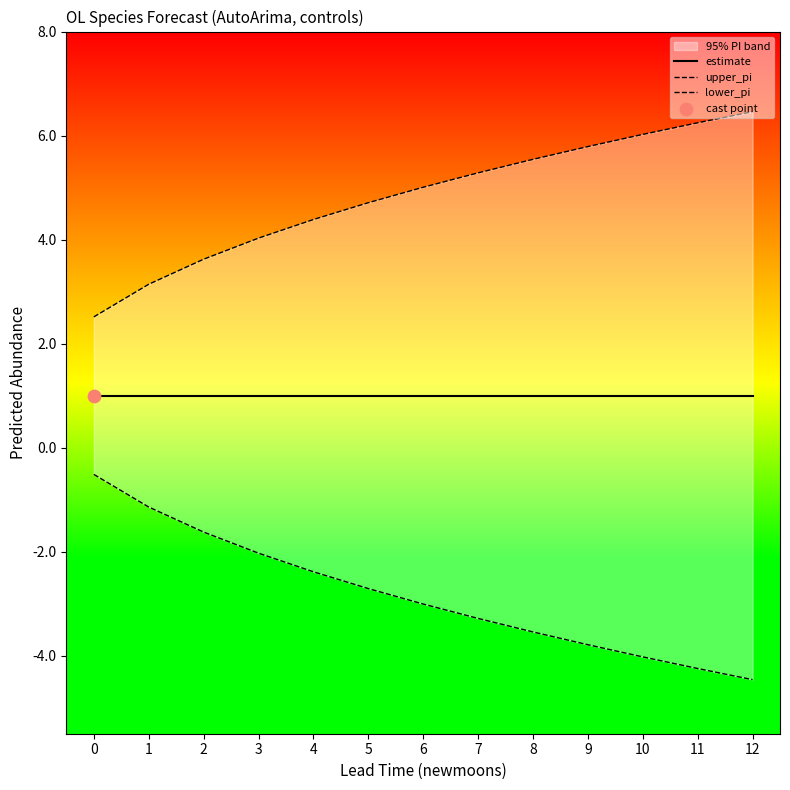

Which series reaches the minimum Y coordinate?

lower_pi